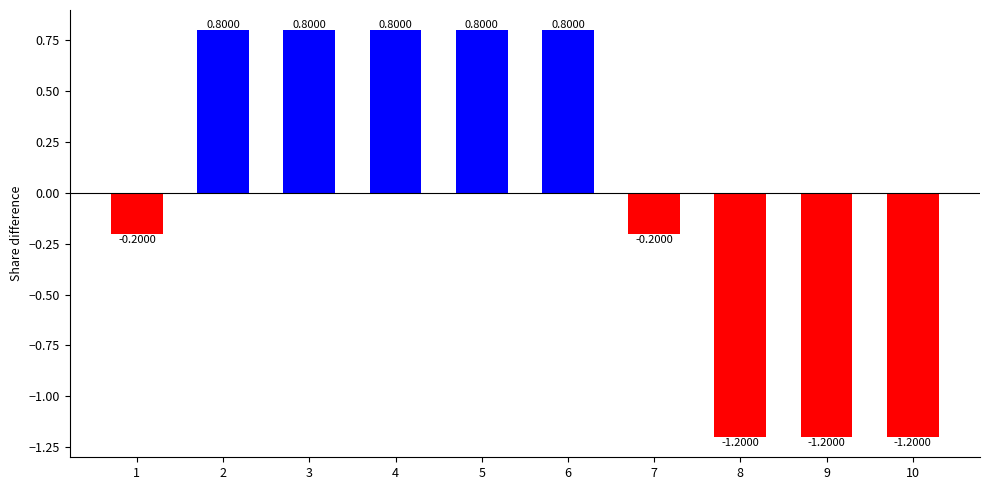

Reading left to right, extract all data points from this chart.

1=-0.2	2=0.8	3=0.8	4=0.8	5=0.8	6=0.8	7=-0.2	8=-1.2	9=-1.2	10=-1.2